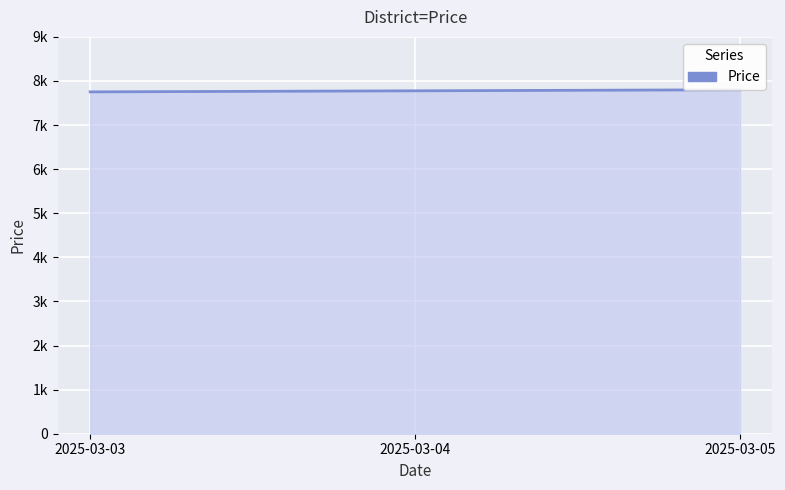

Which label corresponds to the smallest value in the chart?

2025-03-03